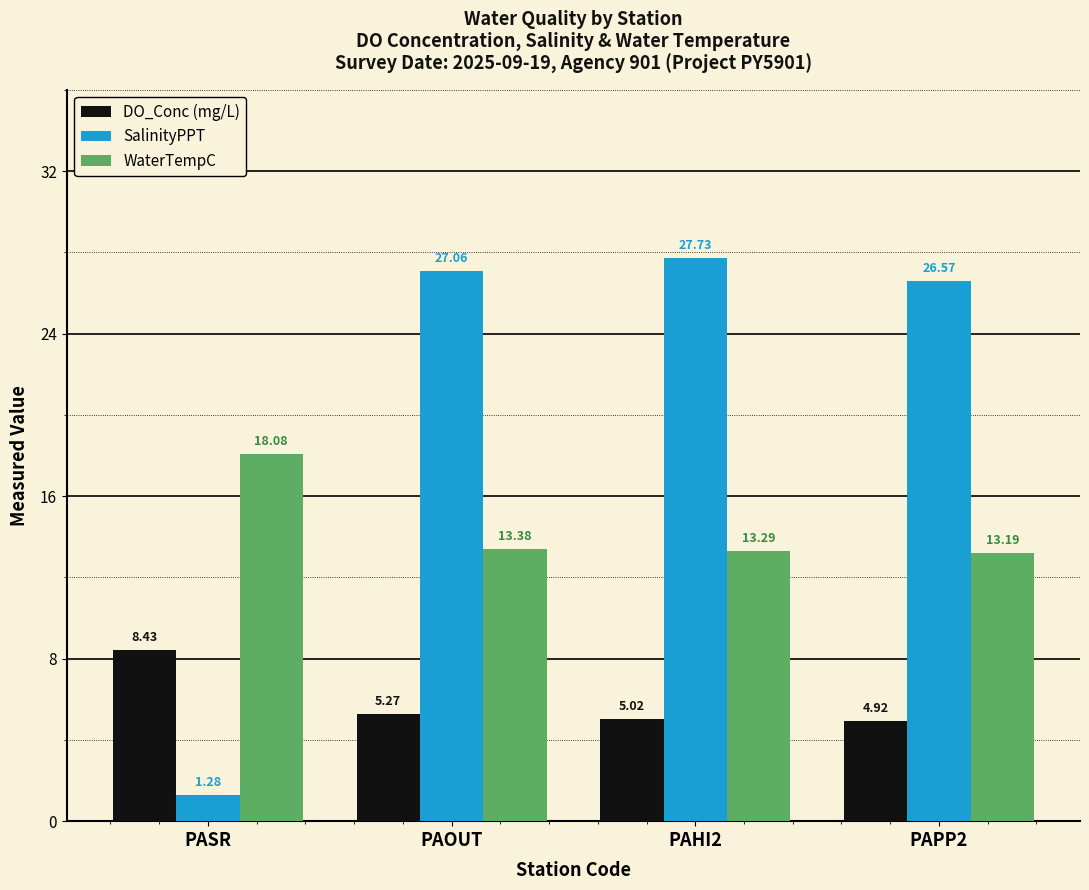

What is the sum of all DO_Conc (mg/L) values?

23.6